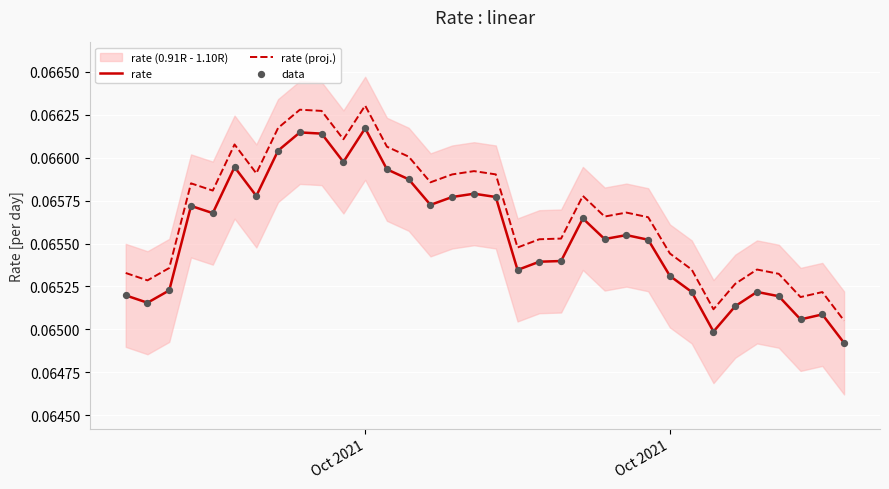

What are all the series names shown in the legend?

rate, rate (proj.), data